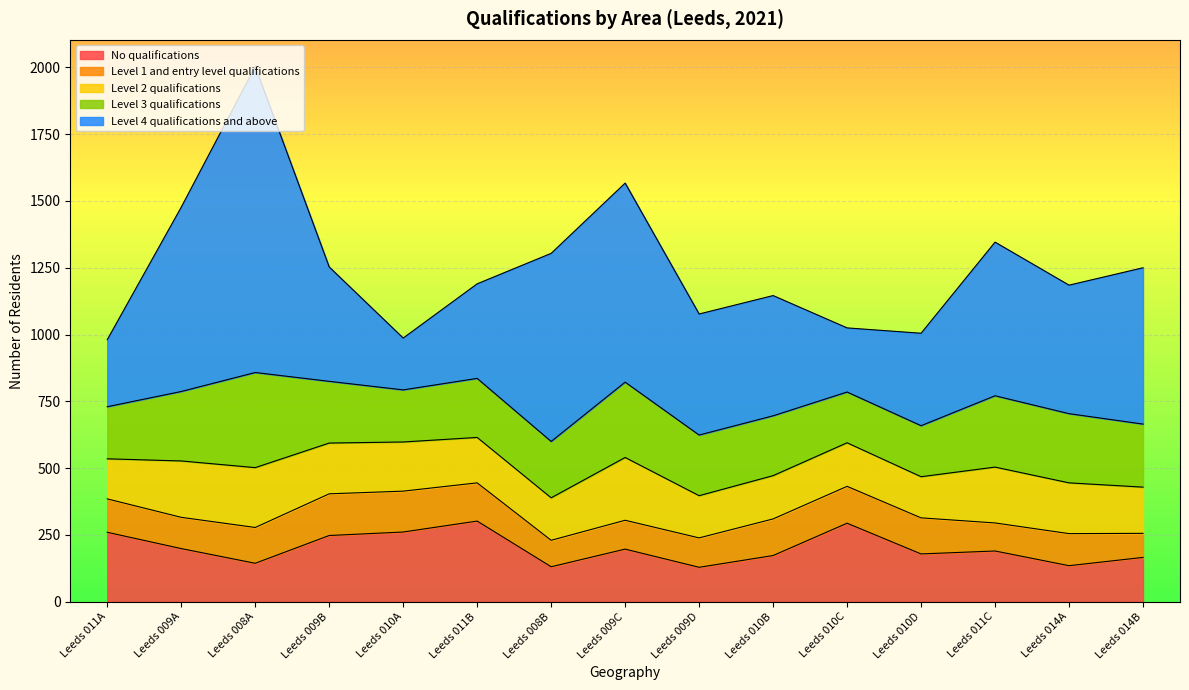

Where is the first local minimum for Level 2 qualifications?

Leeds 008B